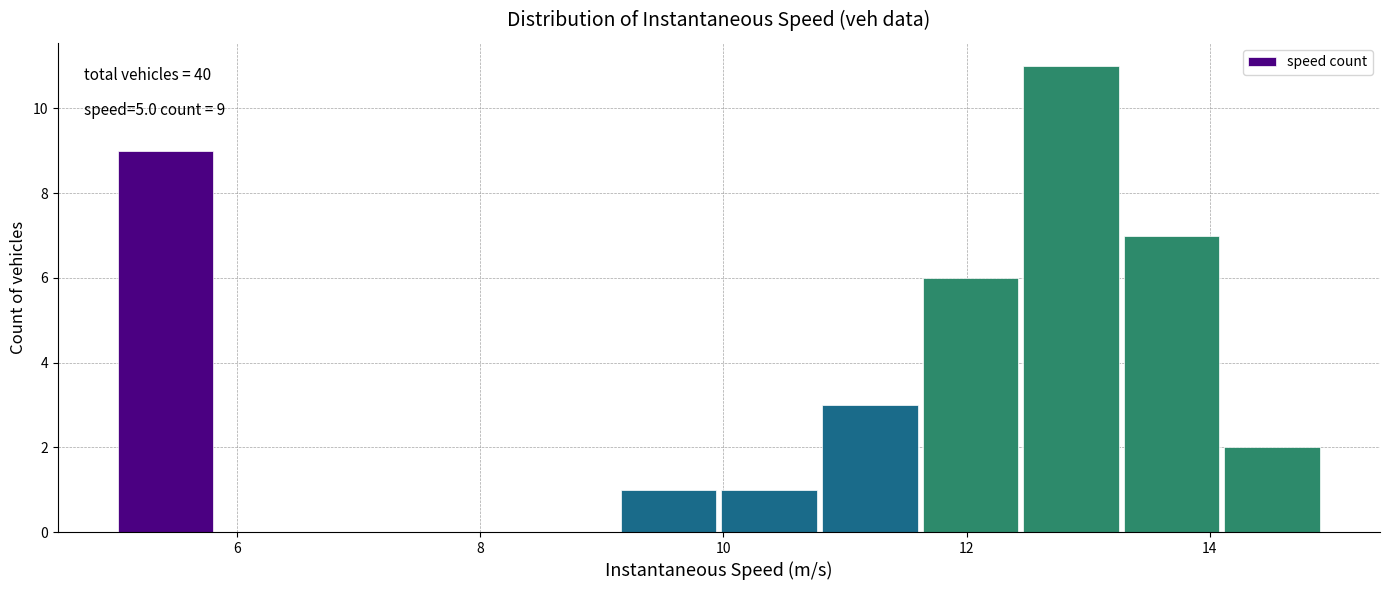

Over which range of the x-axis is the bar tallest?

12.4 to 13.2